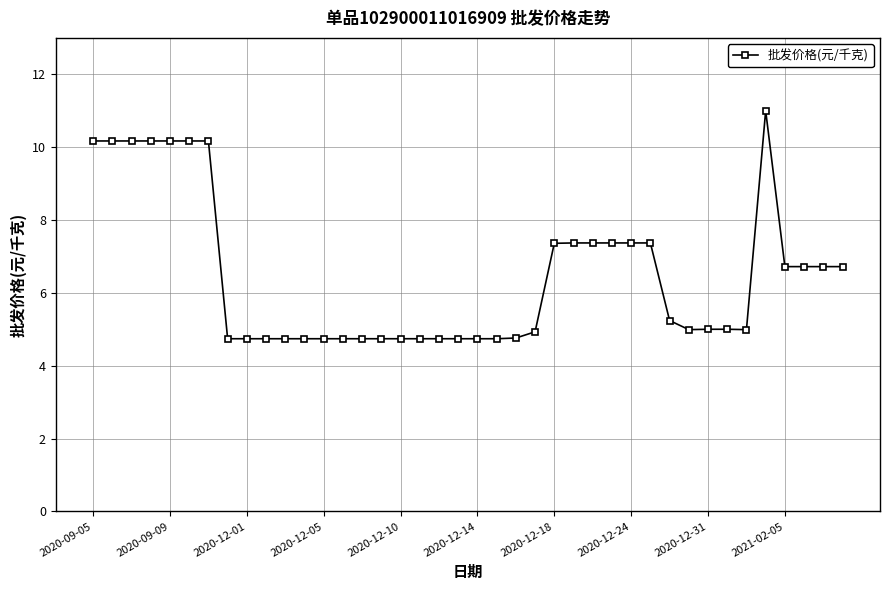

What is the value of the 29th point from the left?

7.4